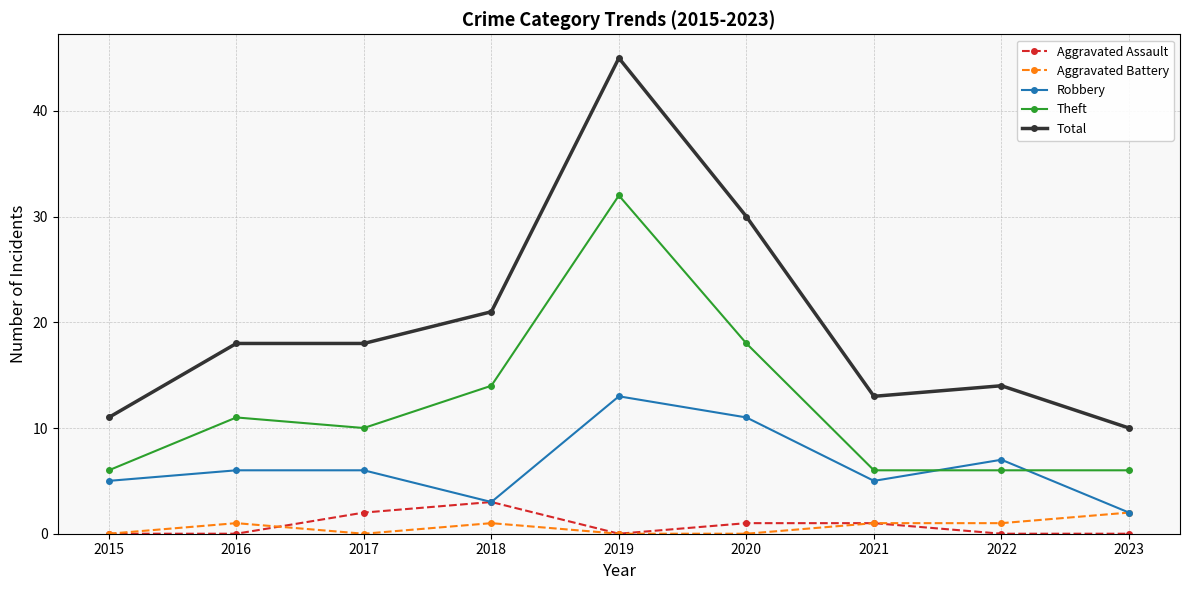

Reading left to right, list all the values displayed in this chart.

Aggravated Assault: 0	0	2	3	0	1	1	0	0
Aggravated Battery: 0	1	0	1	0	0	1	1	2
Robbery: 5	6	6	3	13	11	5	7	2
Theft: 6	11	10	14	32	18	6	6	6
Total: 11	18	18	21	45	30	13	14	10